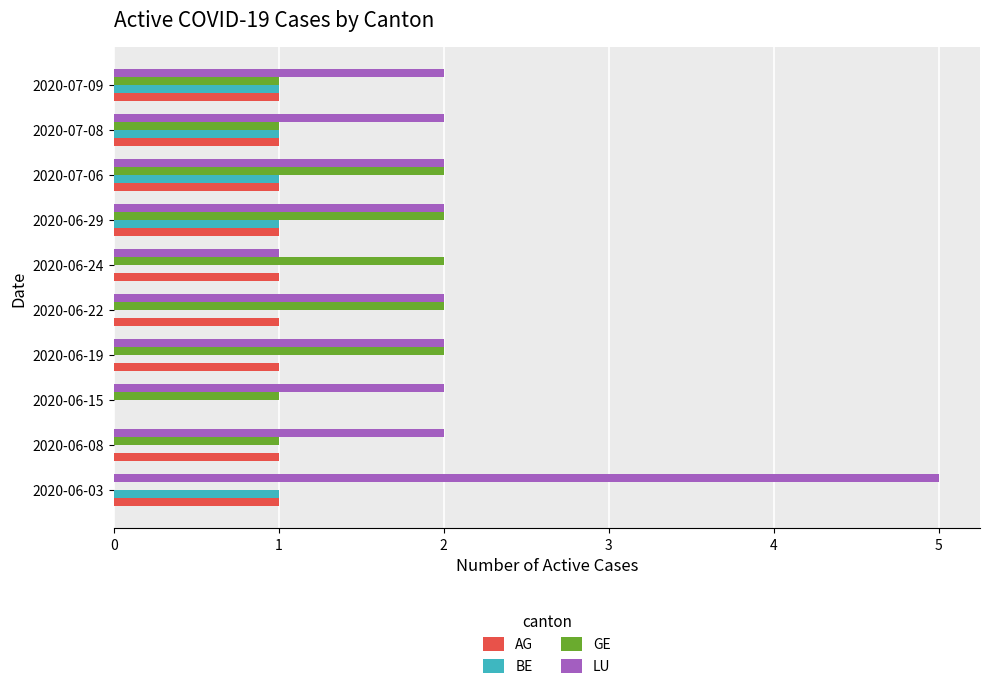

Which series has the largest range (max minus min)?

LU